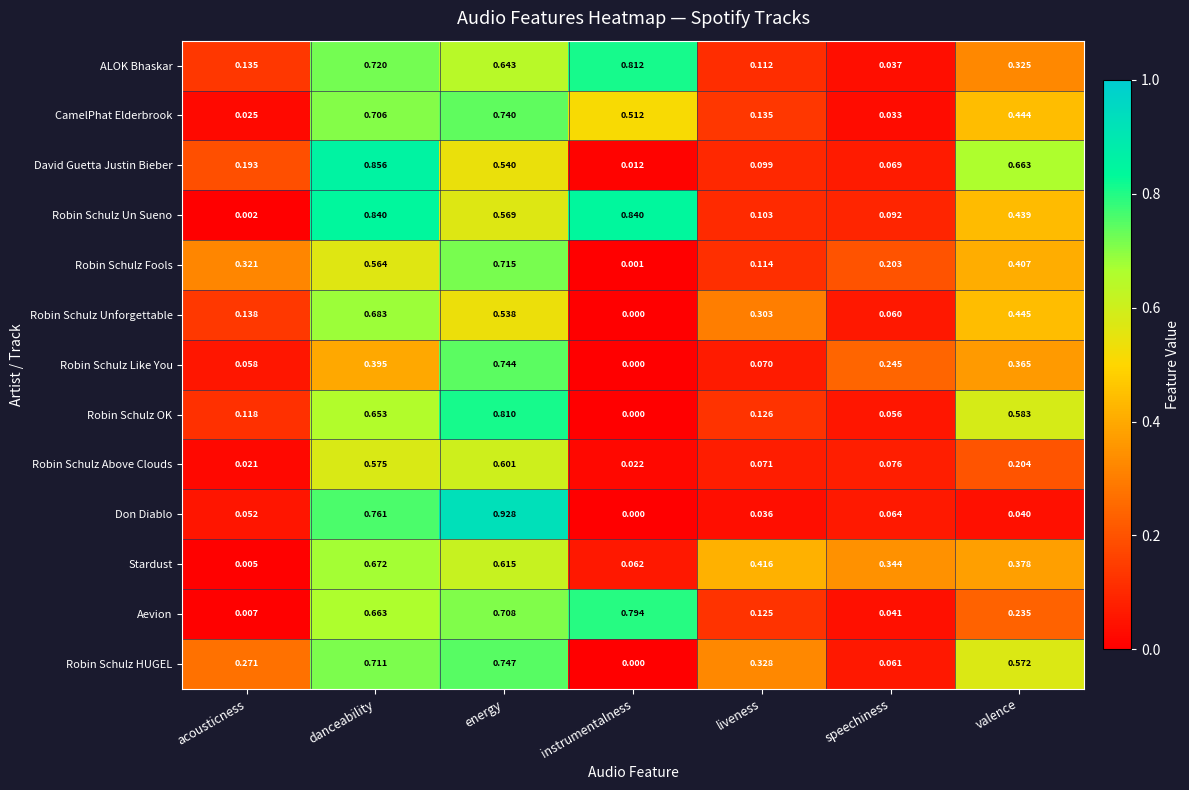

Which series has the largest range (max minus min)?

Don Diablo